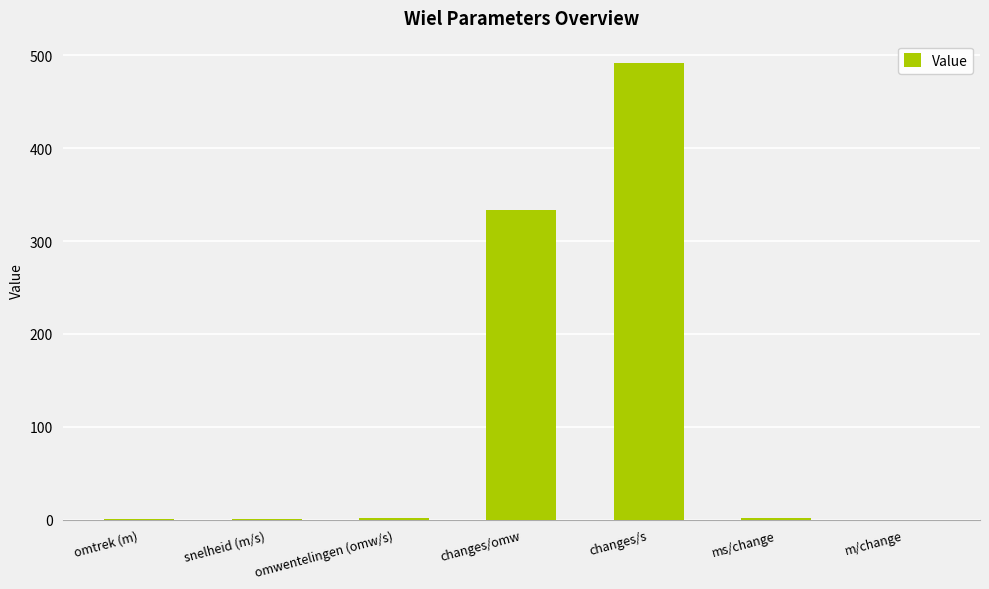

What is the sum of all values?

828.5